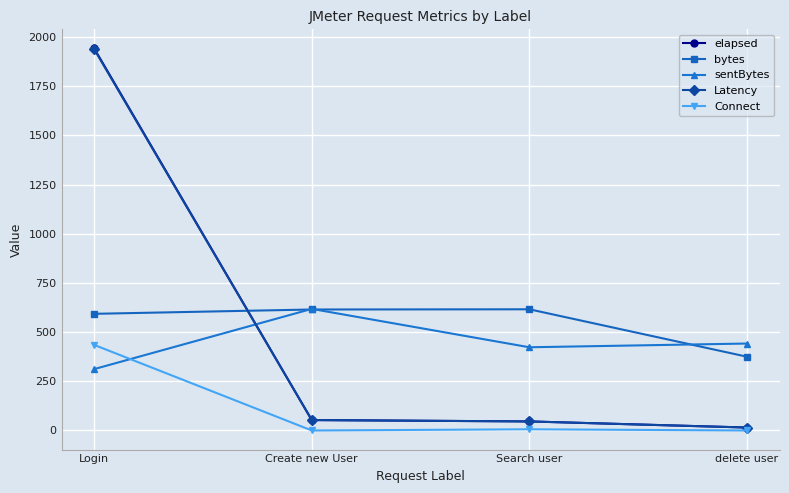

What is the difference between the second highest and second lowest values in the sentBytes series?

19